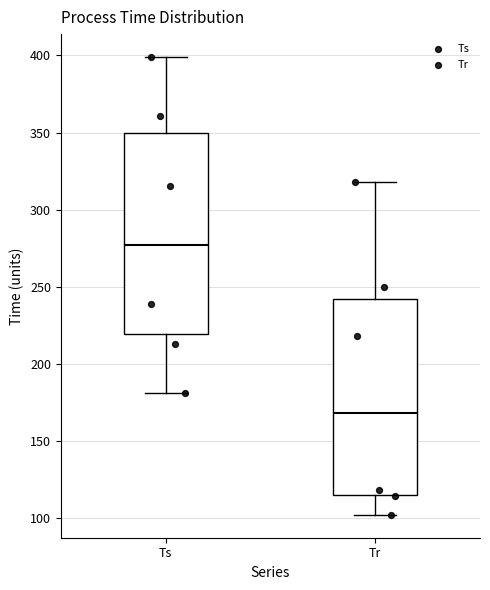

Where is the lower edge of the box for Ts on the y-axis? The values are not printed on the chart, so give them approximately, as read against the axis.

220